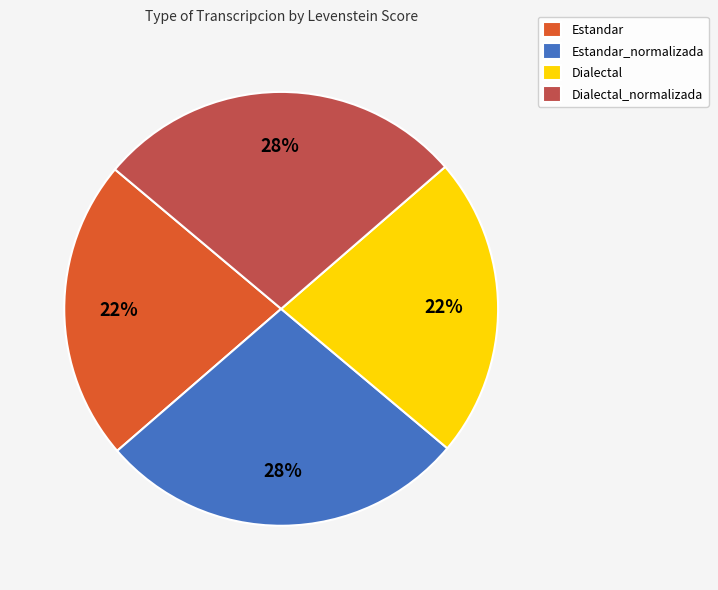

Is there any slice that represents more than half of the pie?

No